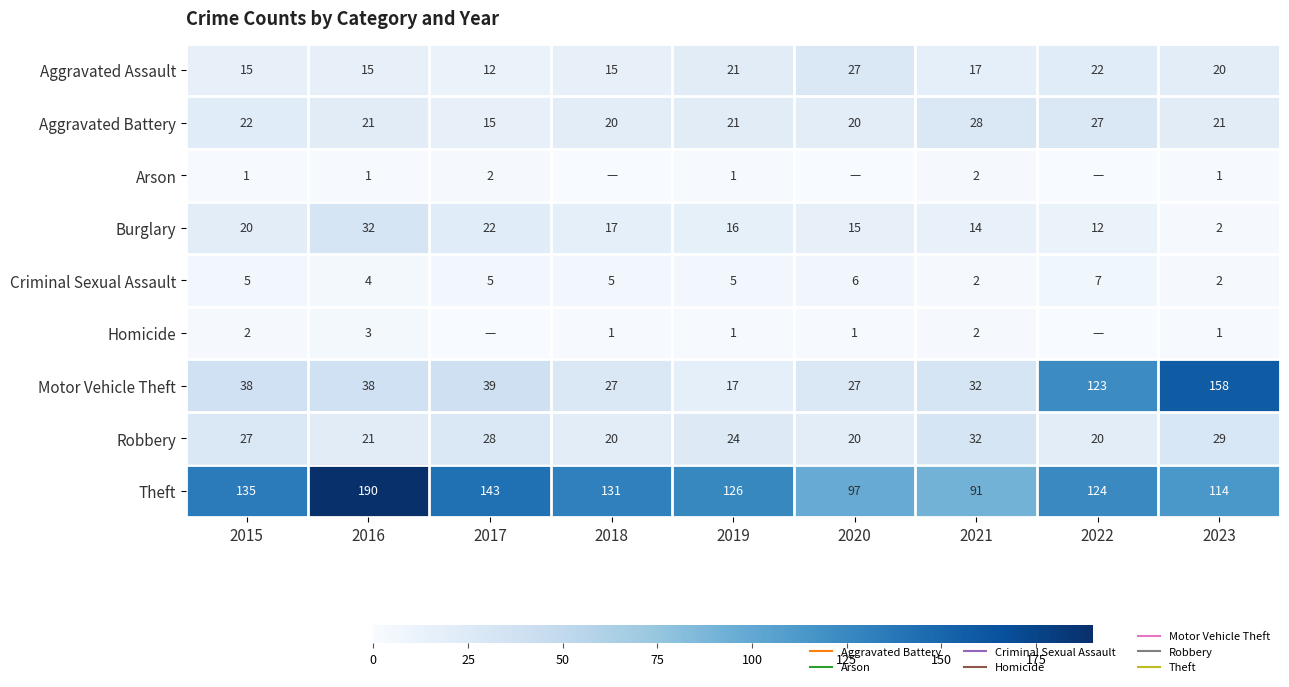

How many data points does each series have?

9